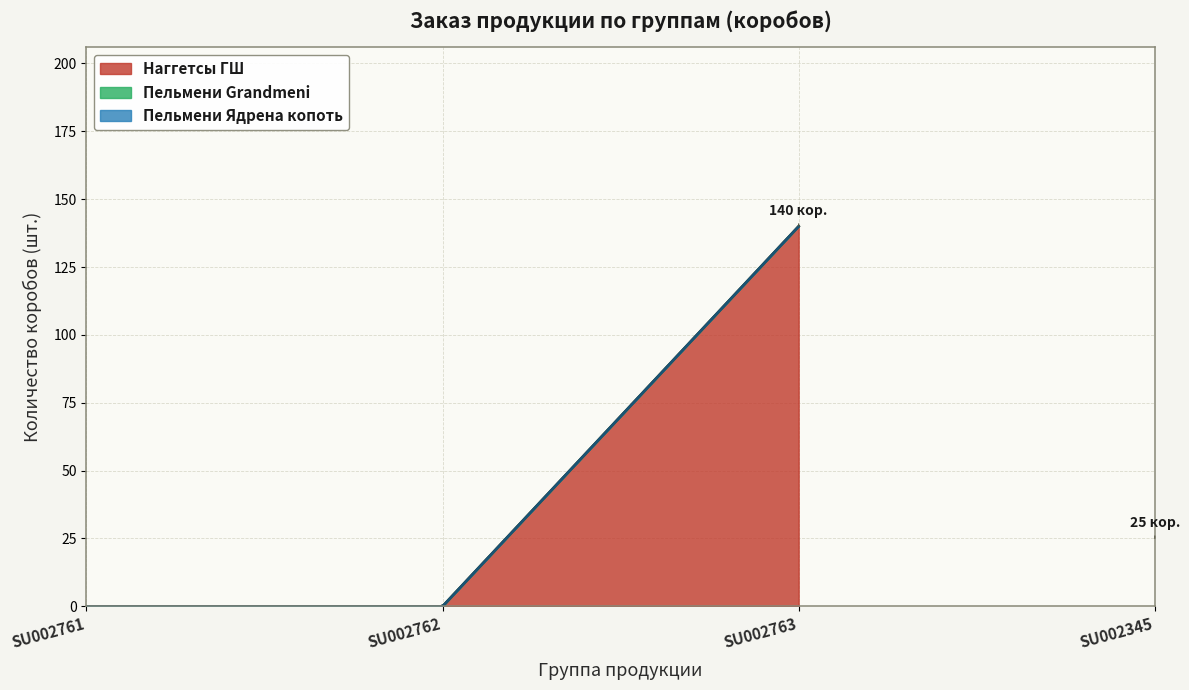

At which label does Наггетсы ГШ reach its minimum?

SU002761